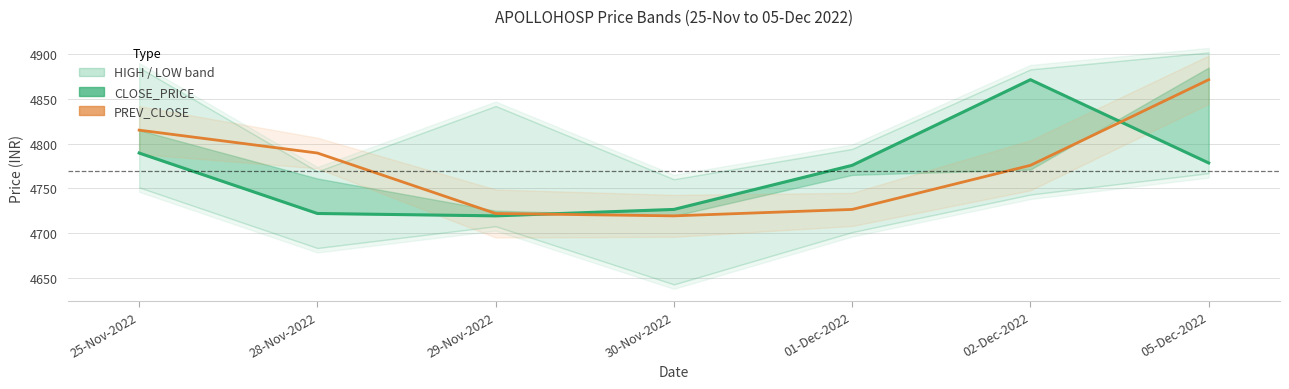

How many data points in CLOSE_PRICE are less than 4775?

3